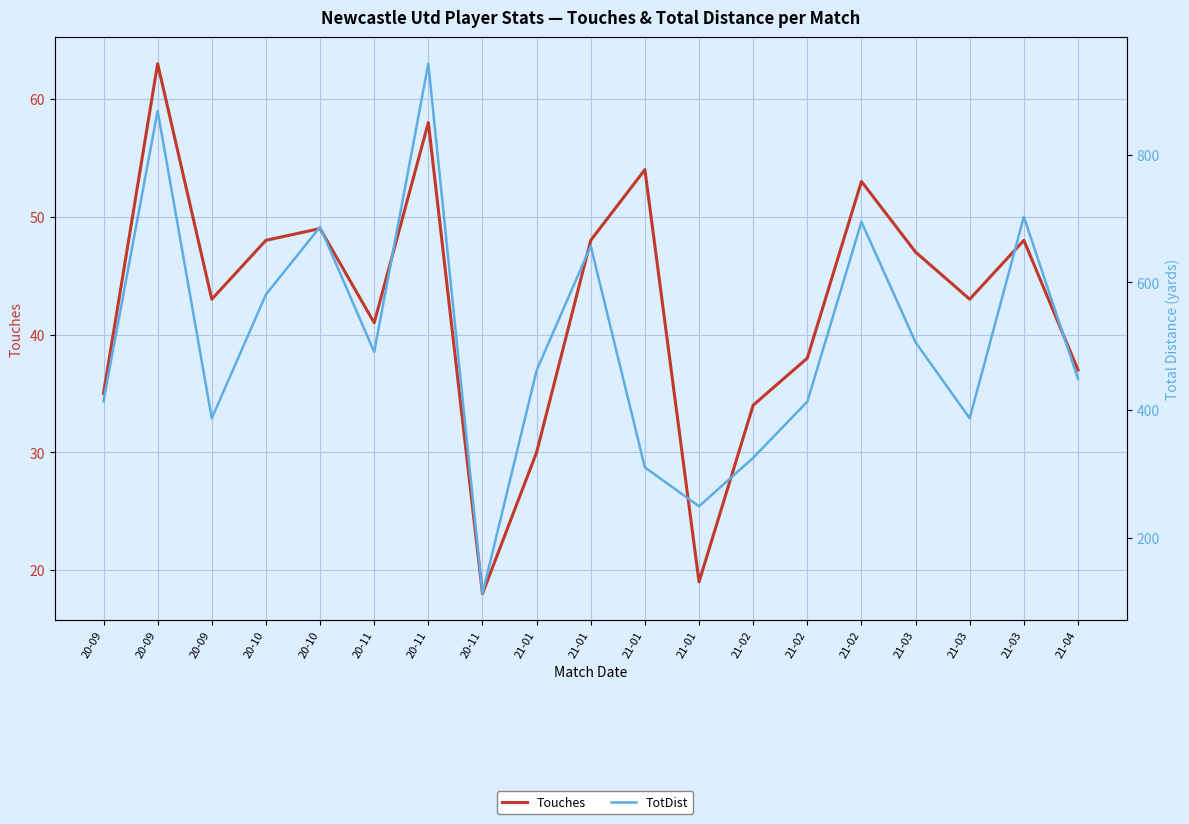

What is the label of the 11th point from the right?

21-01